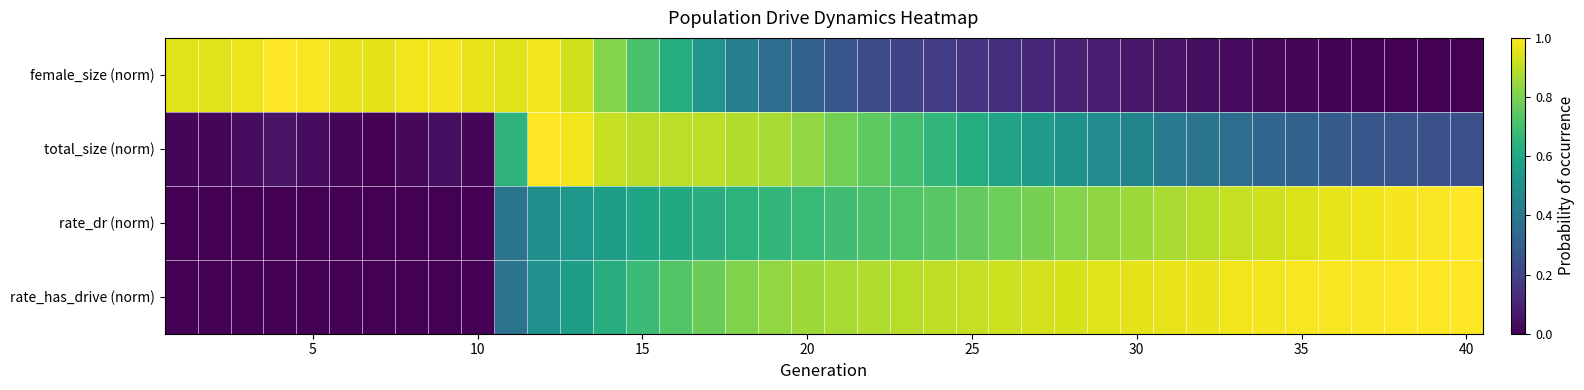

Which series has the widest spread of values?

female_size (norm)